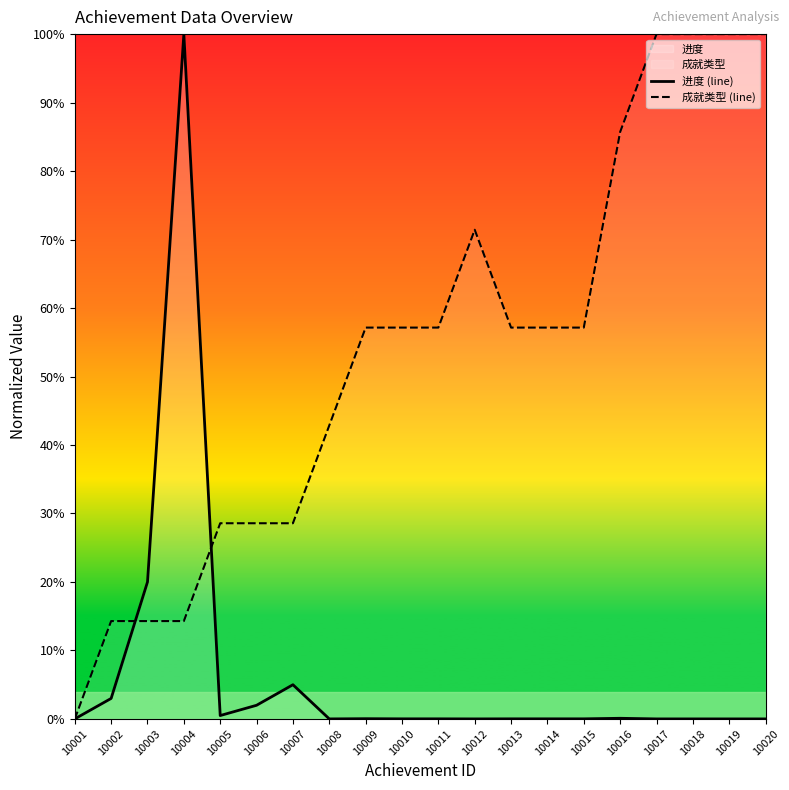

How many values in the 成就类型 (line) series exceed 57?

12